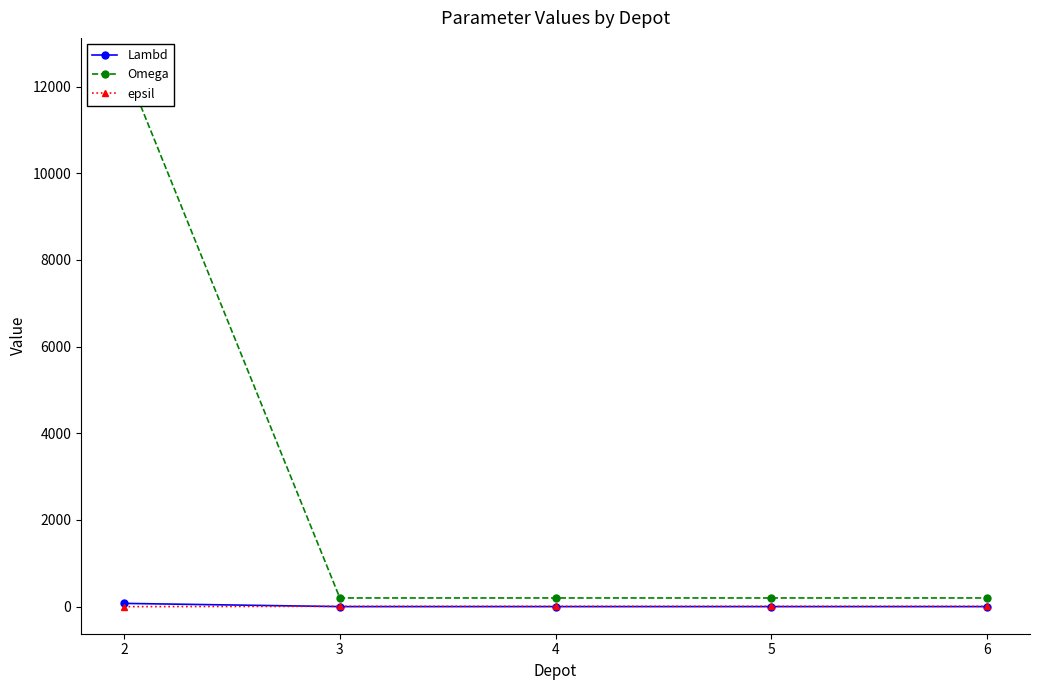

The value of Lambd at 5 is 1. True or false?

True